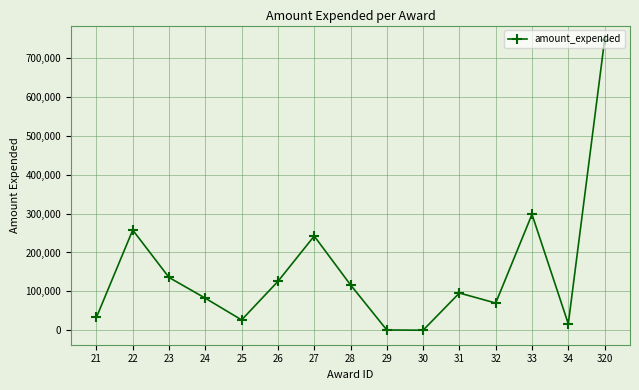

What is the ratio of the value at 25 to the value at 34?

1.6